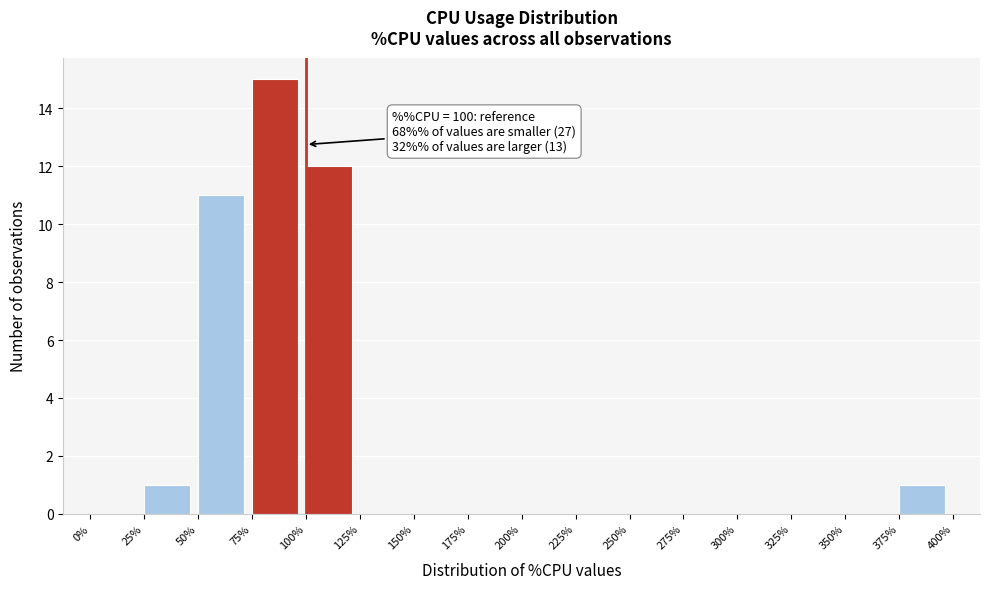

Over which range of the x-axis is the bar tallest?

75% to 100%